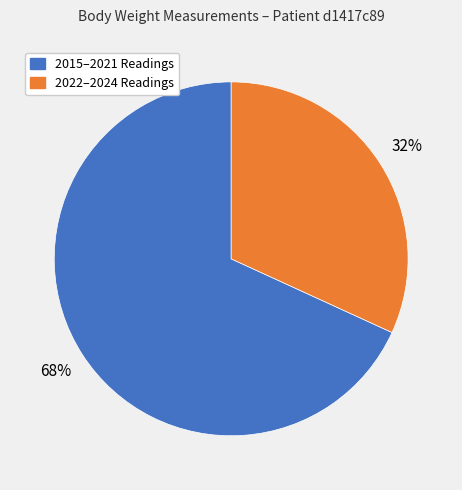

Is there any slice that represents more than half of the pie?

Yes